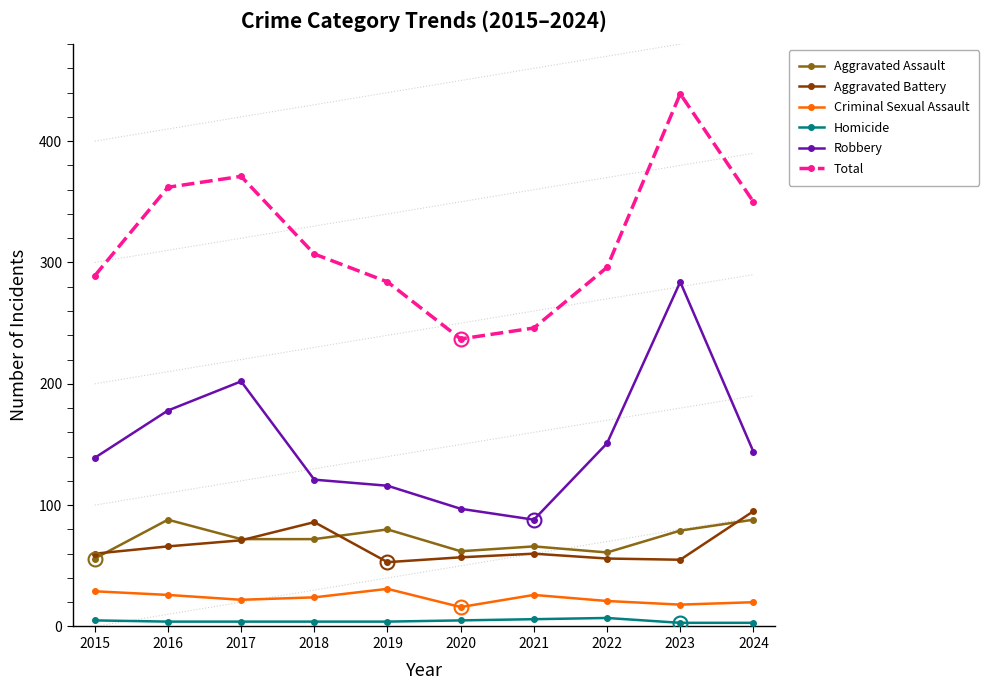

Count the number of categories in the chart.

10